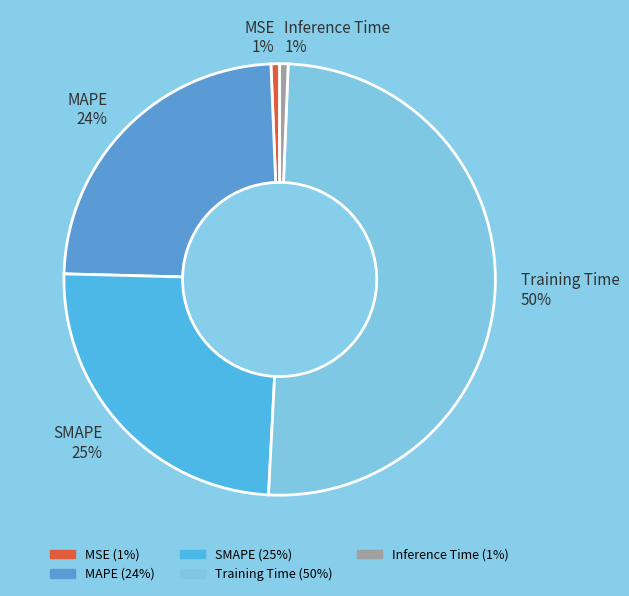

Is the sum of Training Time and MAPE greater than half?

Yes